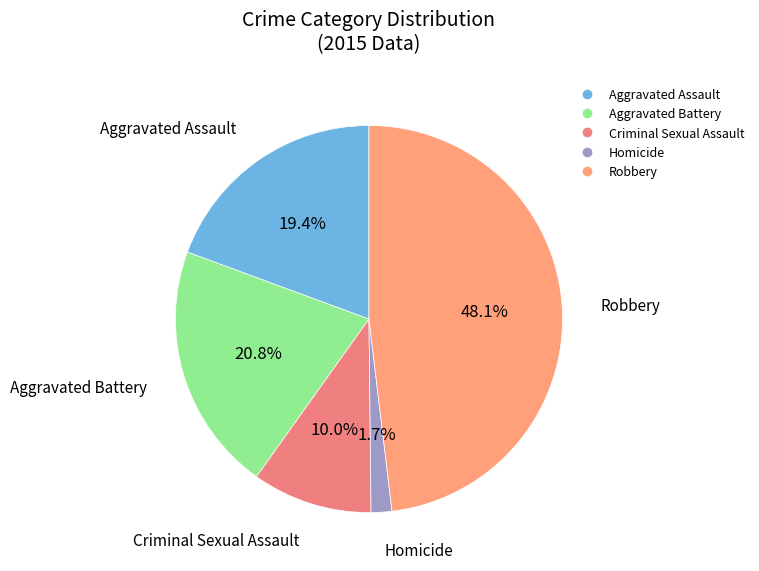

How much of the chart is everything except Homicide?

98.3%